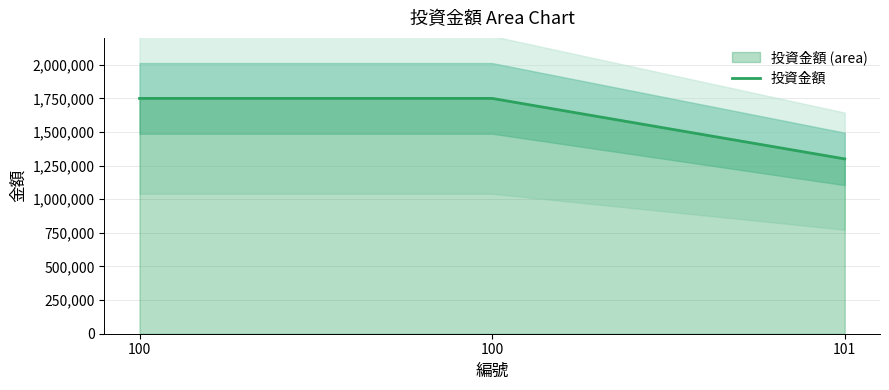

Approximately how many times larger is the value at 100 compared to 100?

1.0